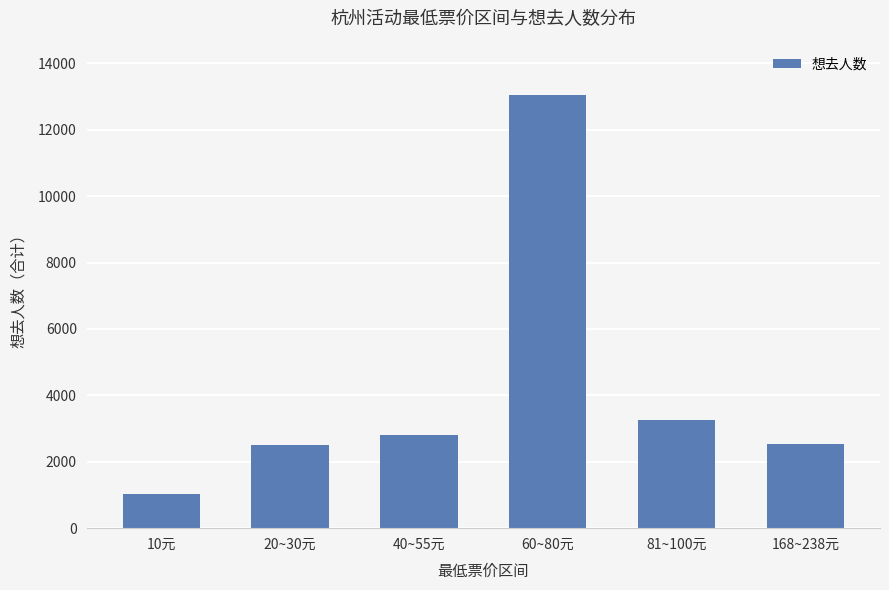

What is the maximum value shown in the chart?

13057